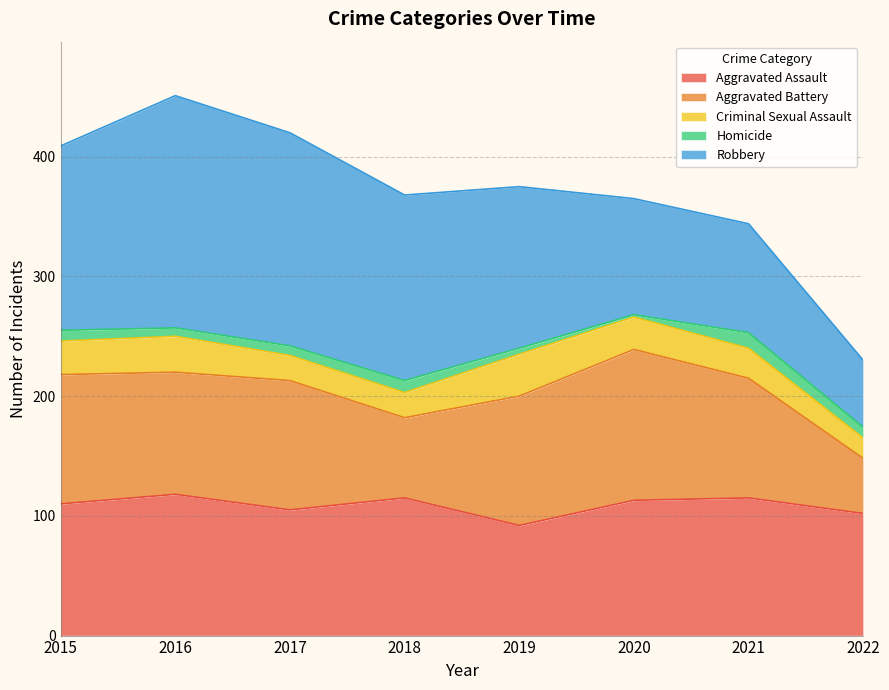

Does the chart have visible grid lines?

Yes